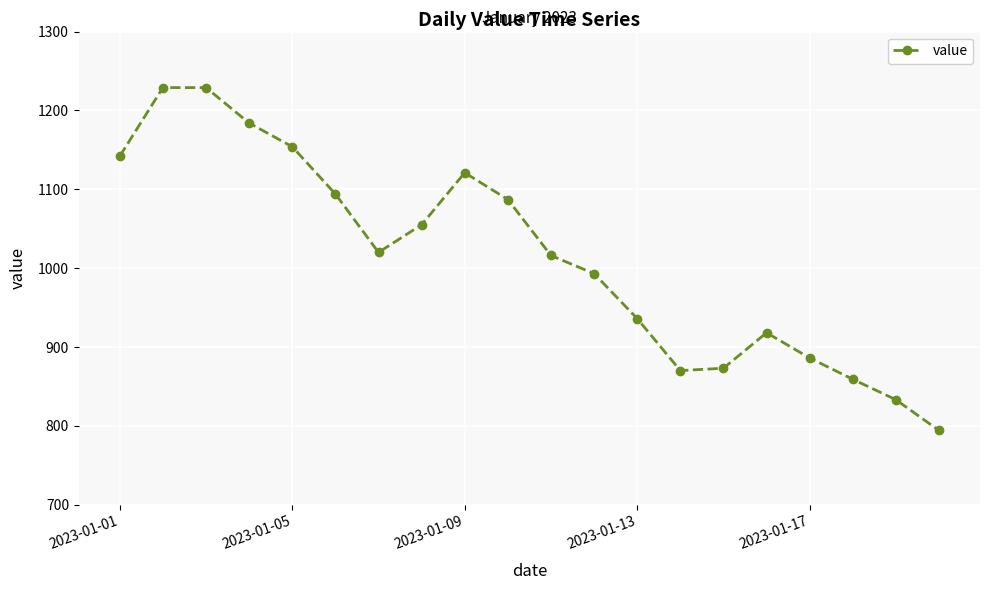

What is the value of the 9th point from the left?

1121